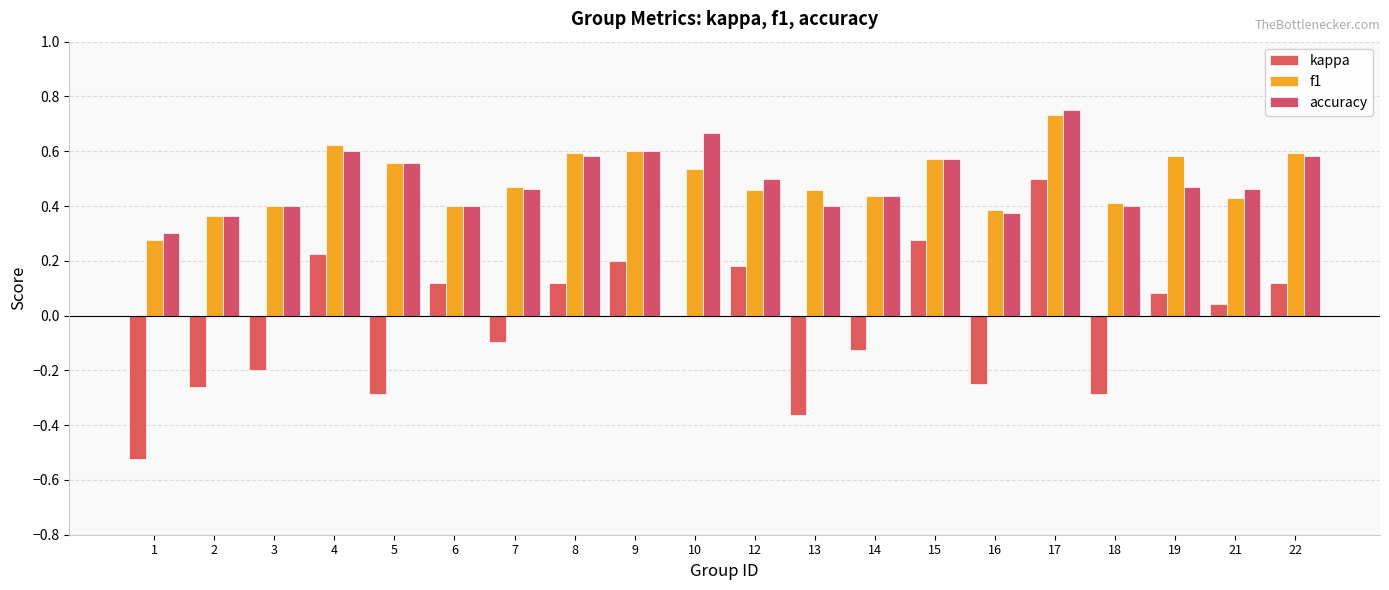

The kappa series shows -0.2 at 16. True or false?

True